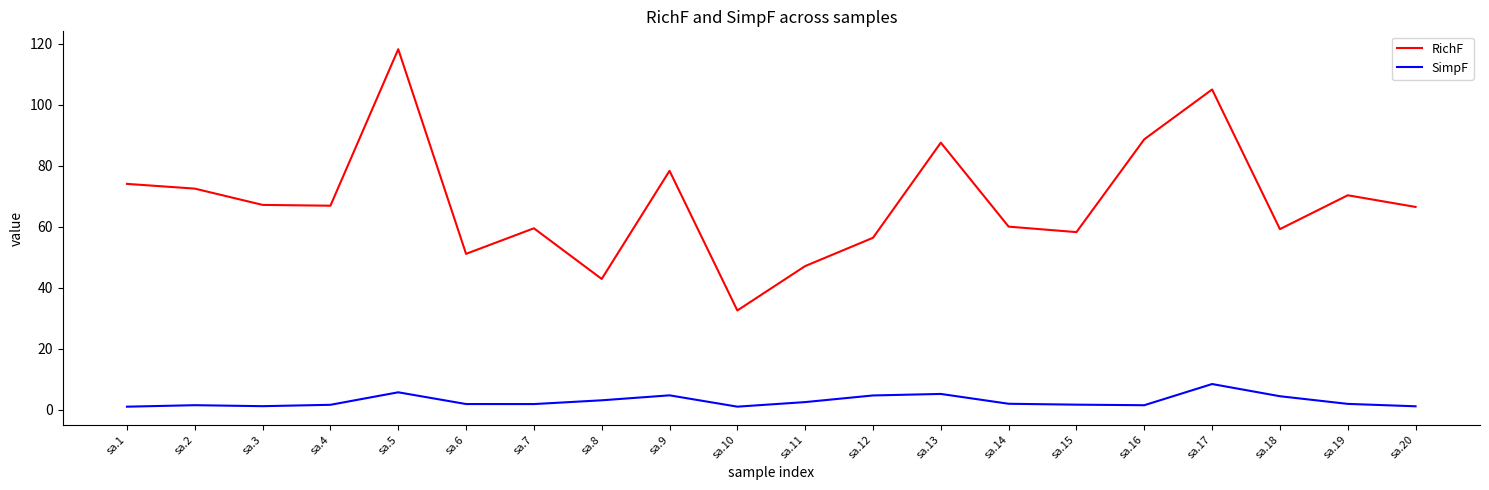

What is the total value across all series at sa.16?

90.2